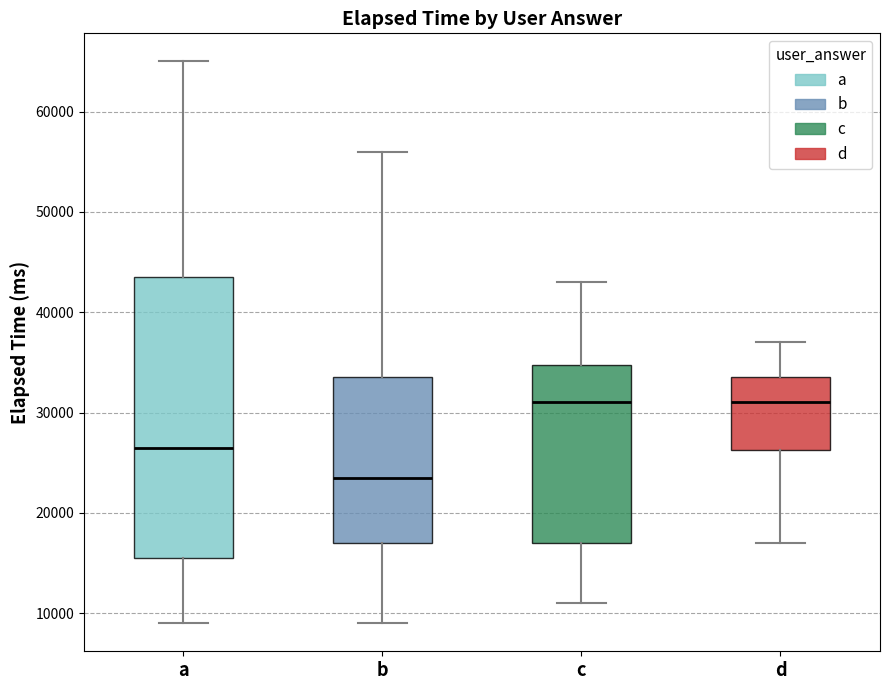

Which box has the lowest median line?

b